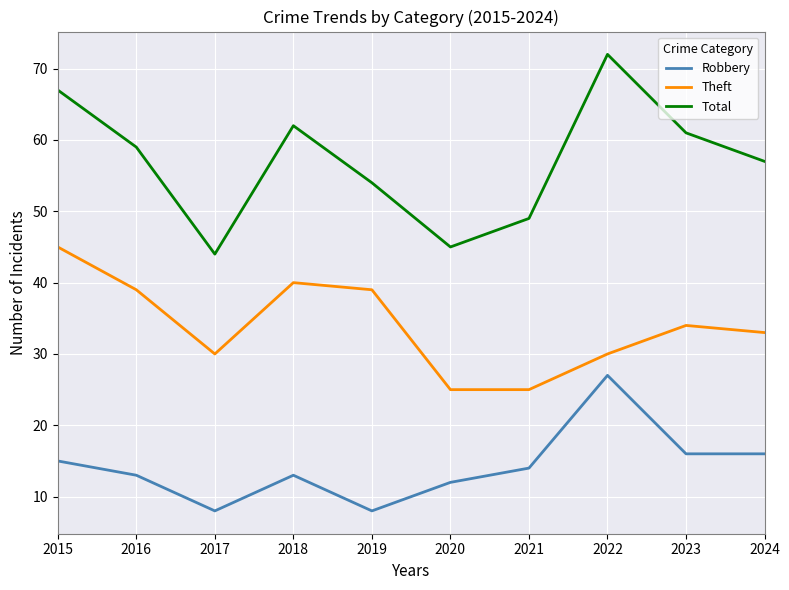

How many values in the Total series are below 59?

5